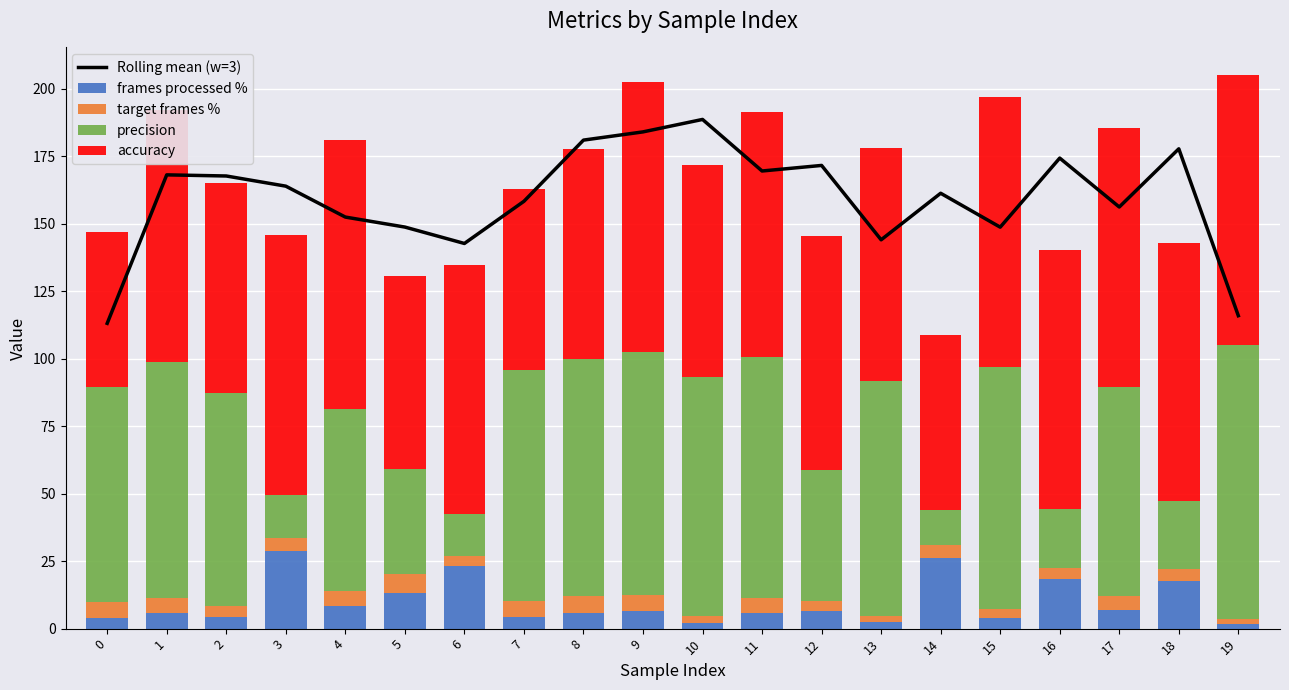

Rank the categories by accuracy value from lowest to highest.

0, 14, 7, 5, 8, 2, 10, 13, 12, 11, 6, 1, 18, 17, 16, 3, 4, 9, 15, 19